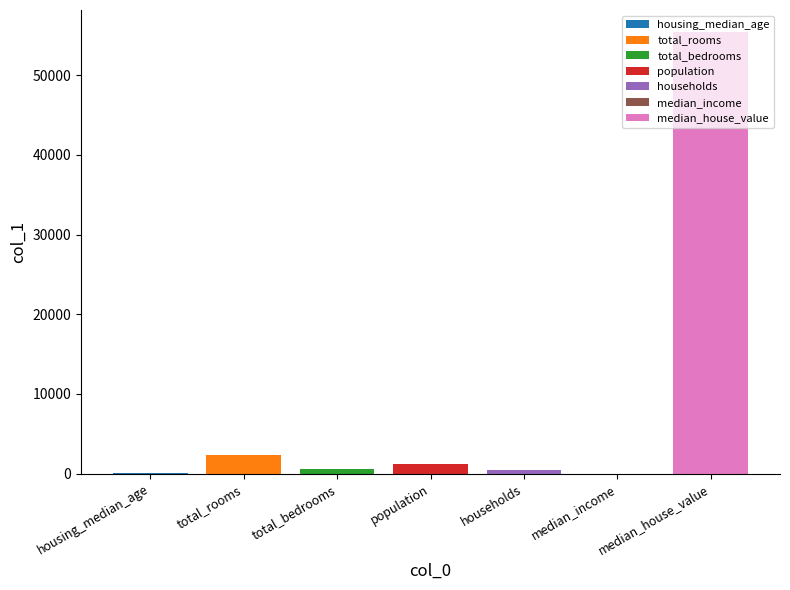

What is the maximum value for median_house_value?

55400.0